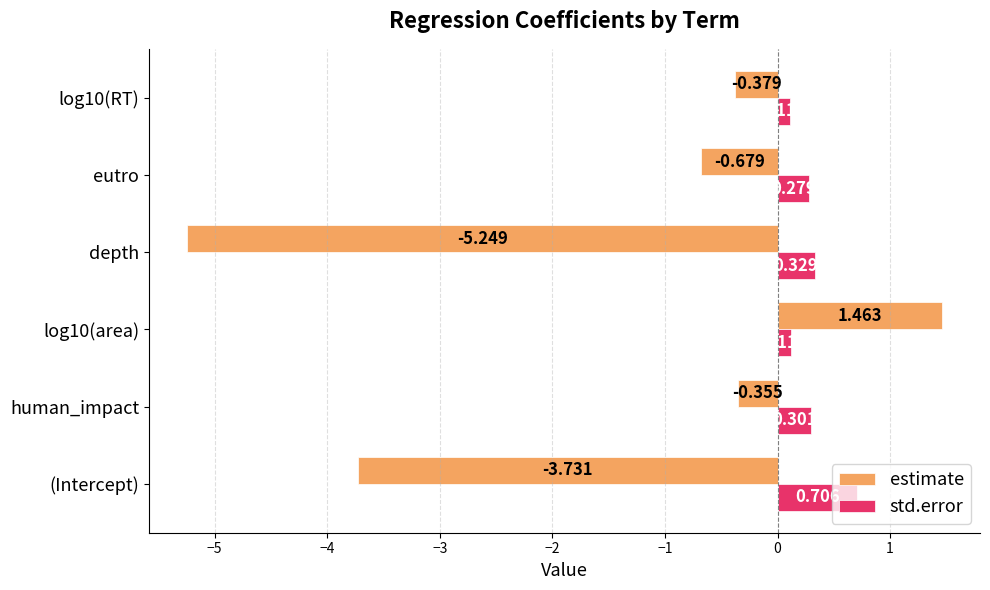

At which label does std.error reach its peak?

(Intercept)